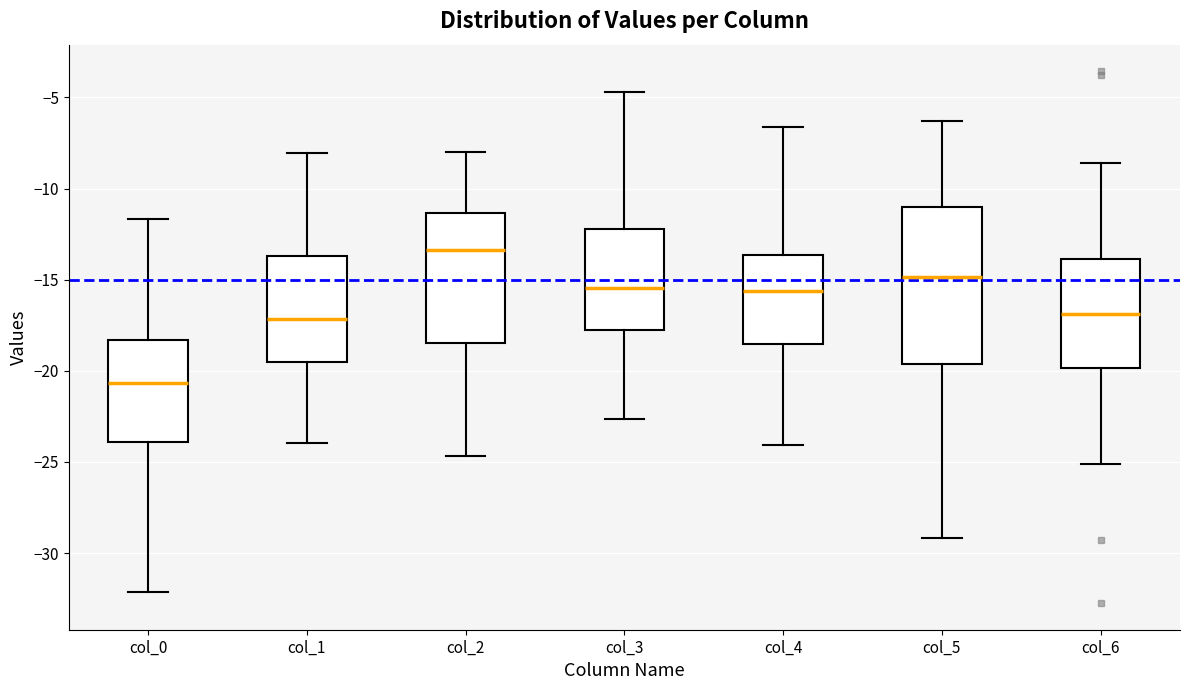

Which box's median line is the highest?

col_2